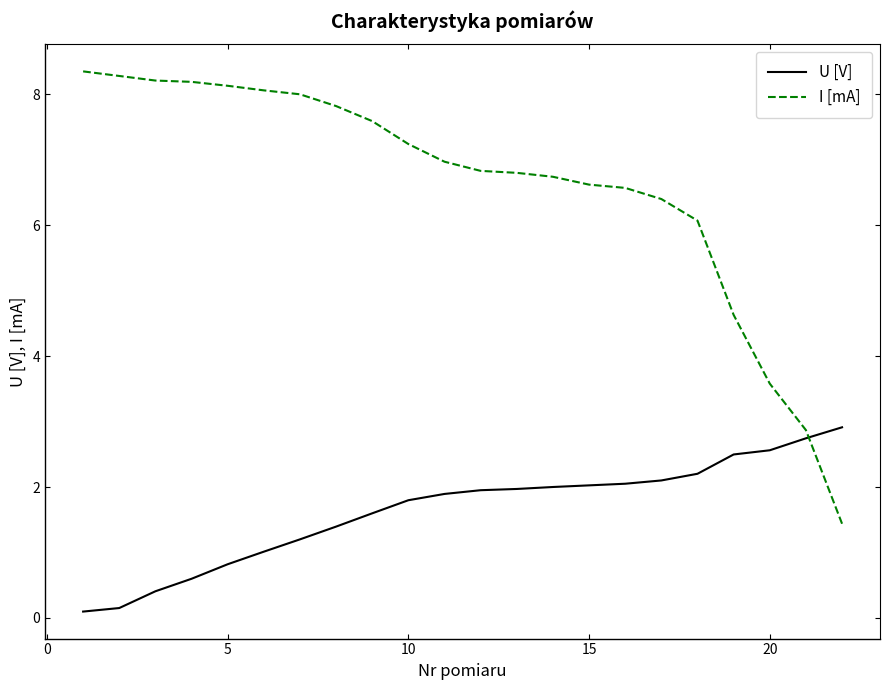

List the series in order of their overall mean, highest first.

I [mA], U [V]